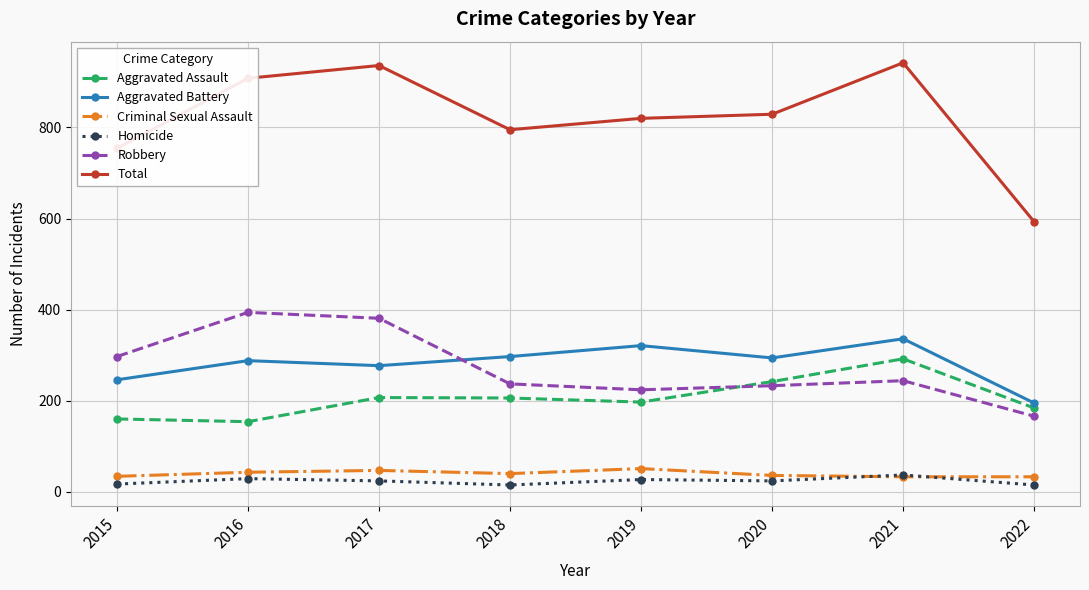

At how many categories does at least one series exceed 852?

3